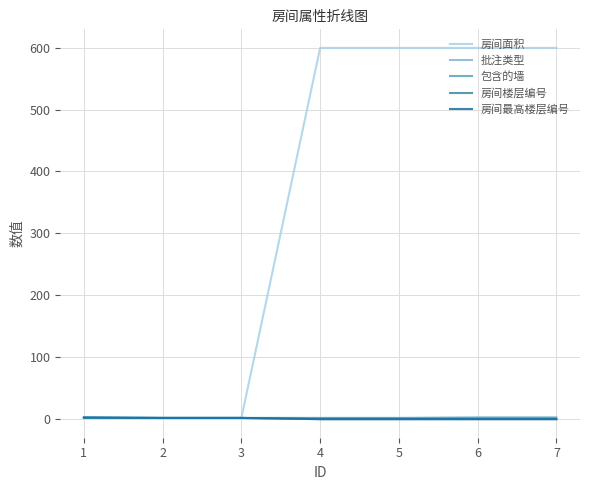

Which series has the largest range (max minus min)?

房间面积